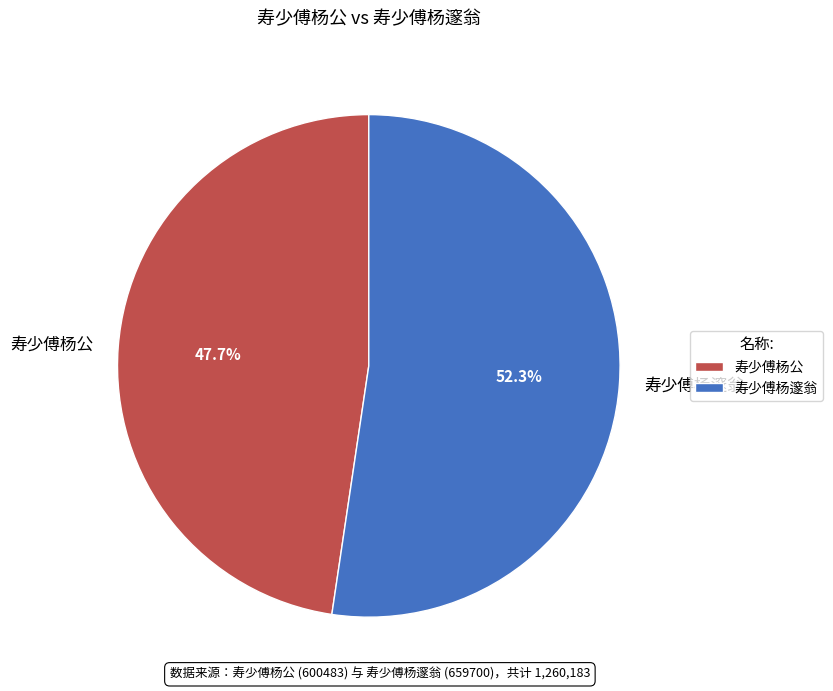

Approximately how many times larger is the value at 寿少傅杨邃翁 compared to 寿少傅杨公?

1.1